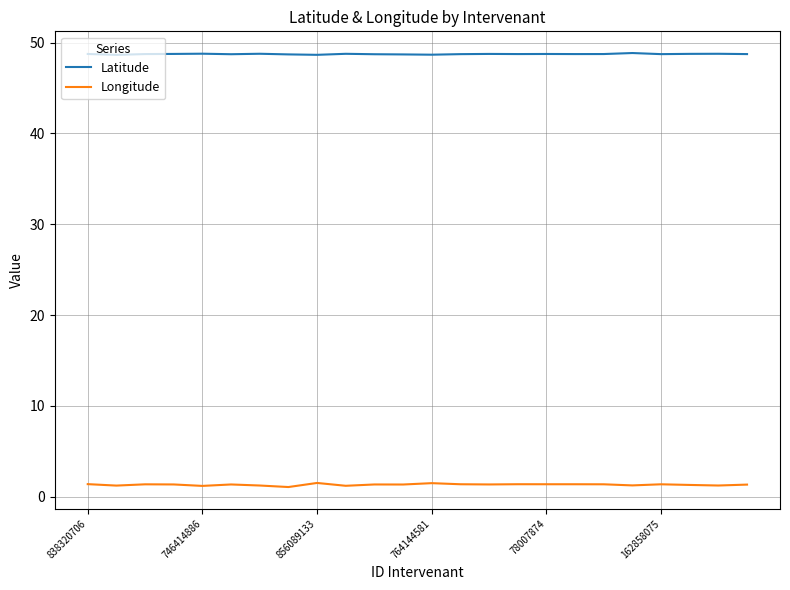

True or false: Latitude and Longitude cross at least once.

False